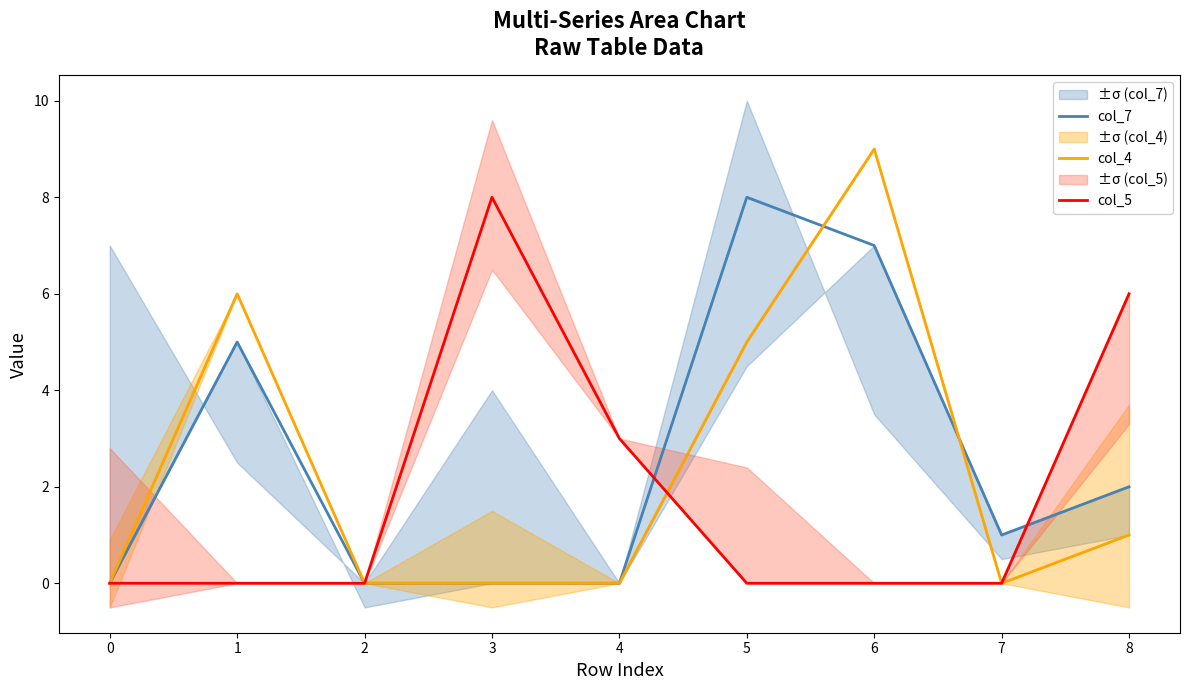

How many intersections are there between col_7 and col_5?

2